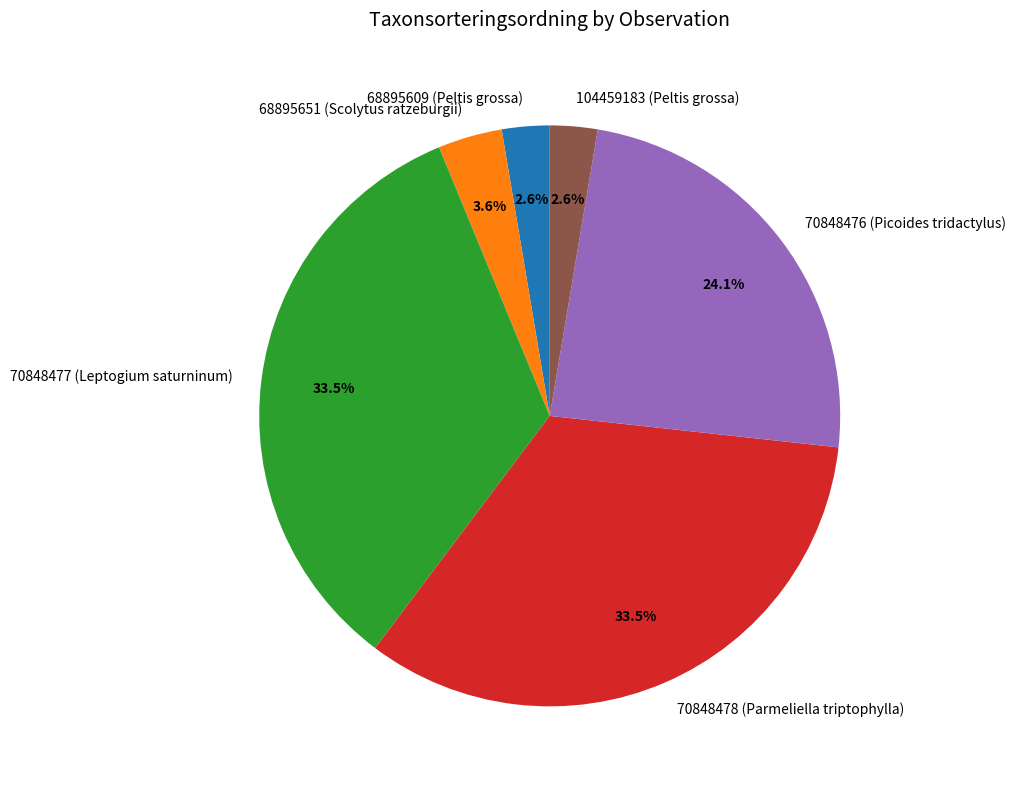

Between 68895651 (Scolytus ratzeburgii) and 70848476 (Picoides tridactylus), which is larger?

70848476 (Picoides tridactylus)